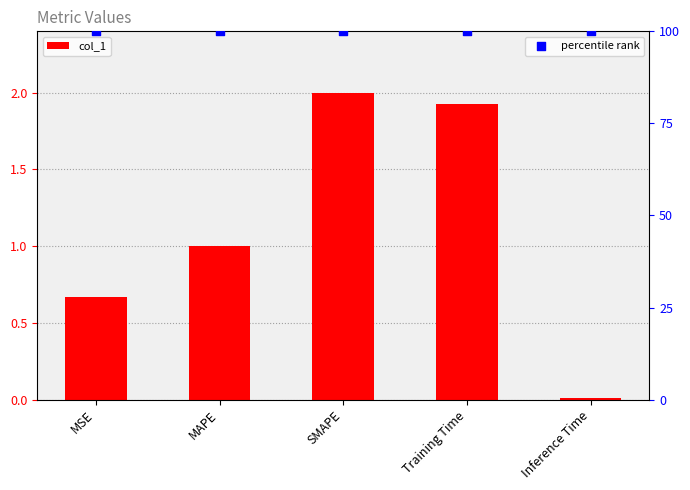

At how many categories does at least one series exceed 99?

5